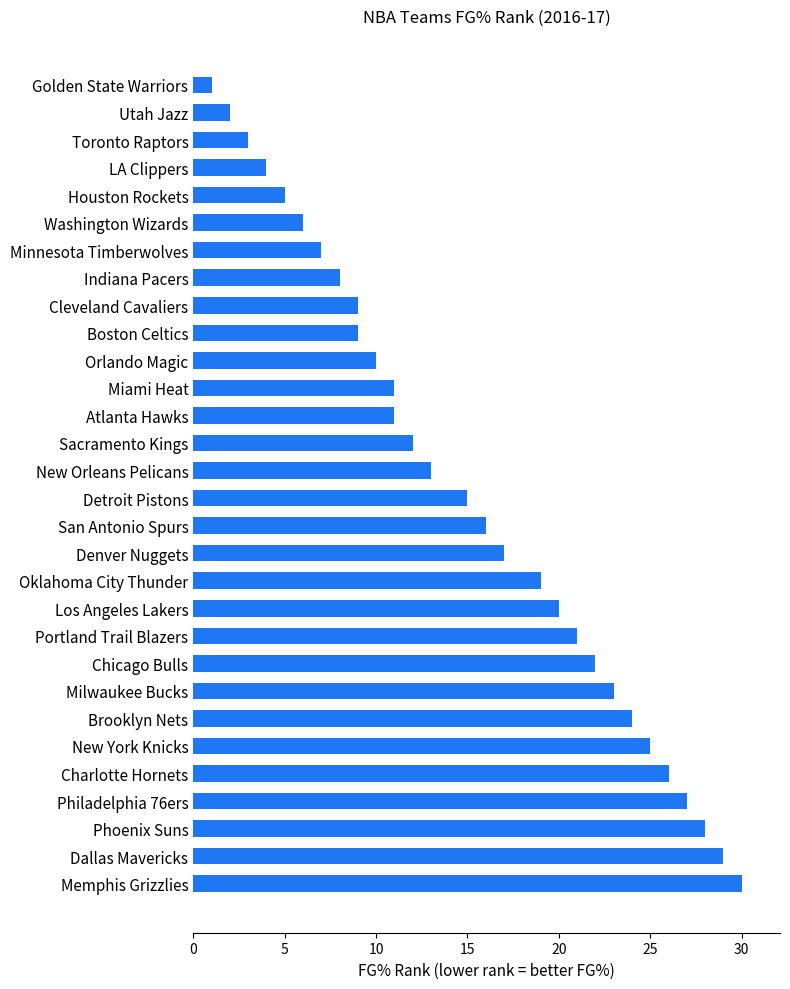

Which label corresponds to the smallest value in the chart?

Golden State Warriors